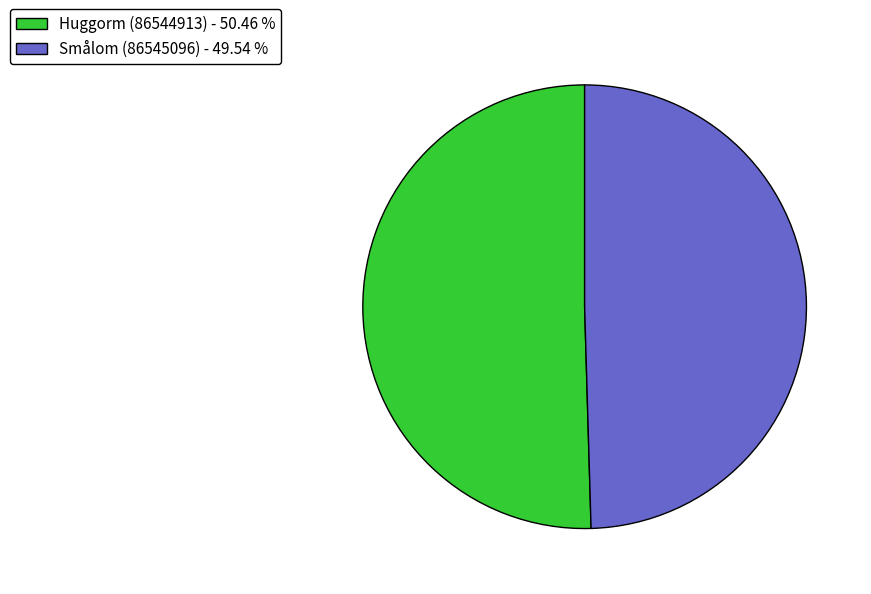

Is the sum of Smålom (86545096) - 49.54 % and Huggorm (86544913) - 50.46 % greater than half?

Yes